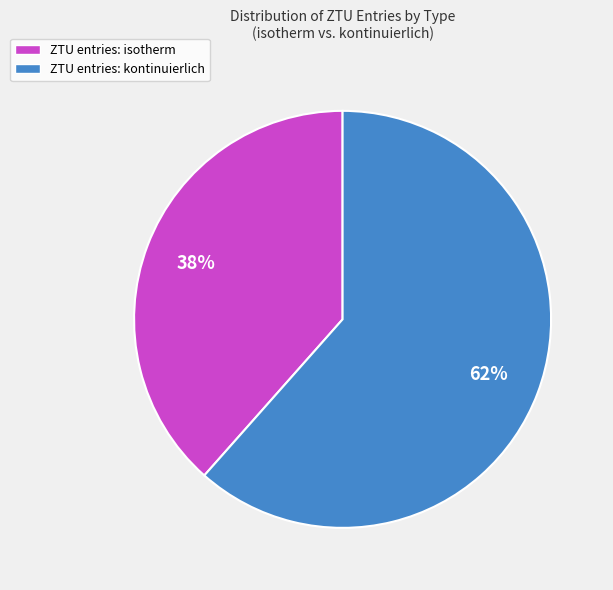

What is the largest slice in the pie chart?

ZTU entries: kontinuierlich